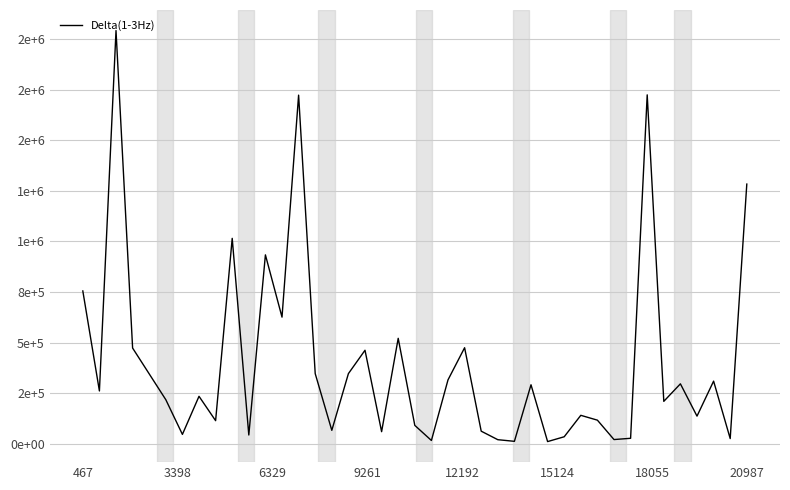

What is the difference between the second highest and minimum values?

1713267